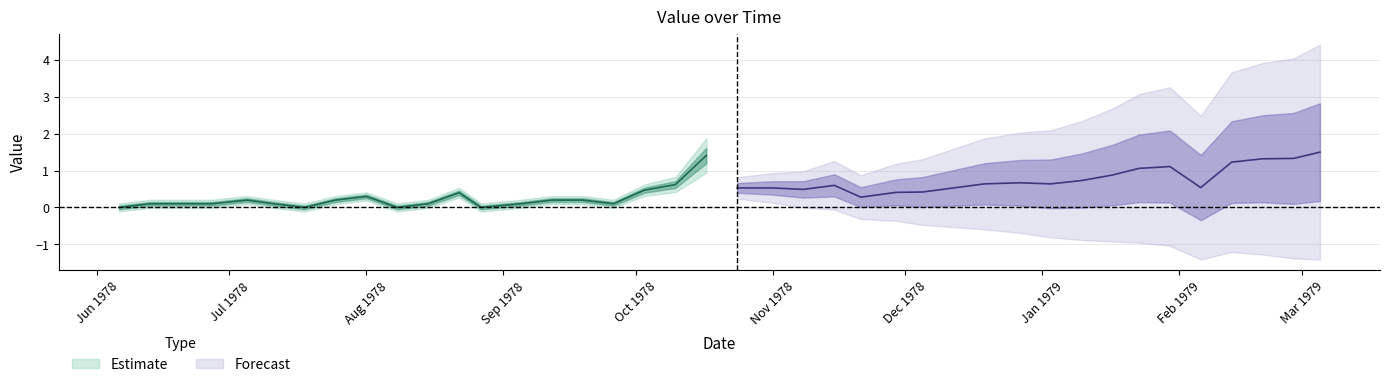

How many values exceed 0?

36